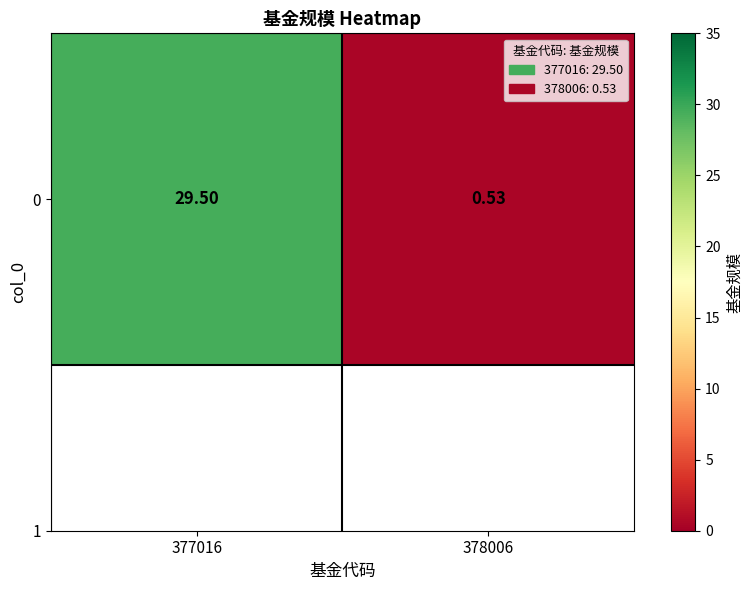

The value at 377016 is 51.5. True or false?

False